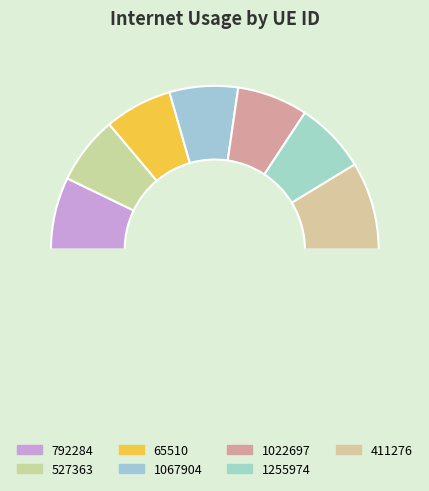

How many segments does this pie chart have?

8